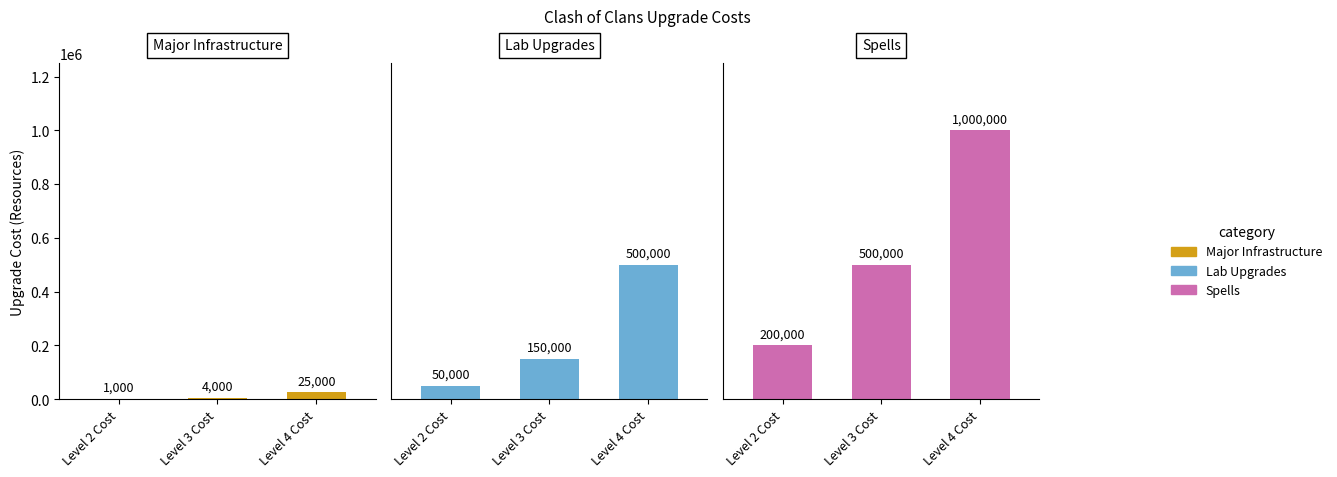

List the series in order of their overall mean, highest first.

Spells, Lab Upgrades, Major Infrastructure